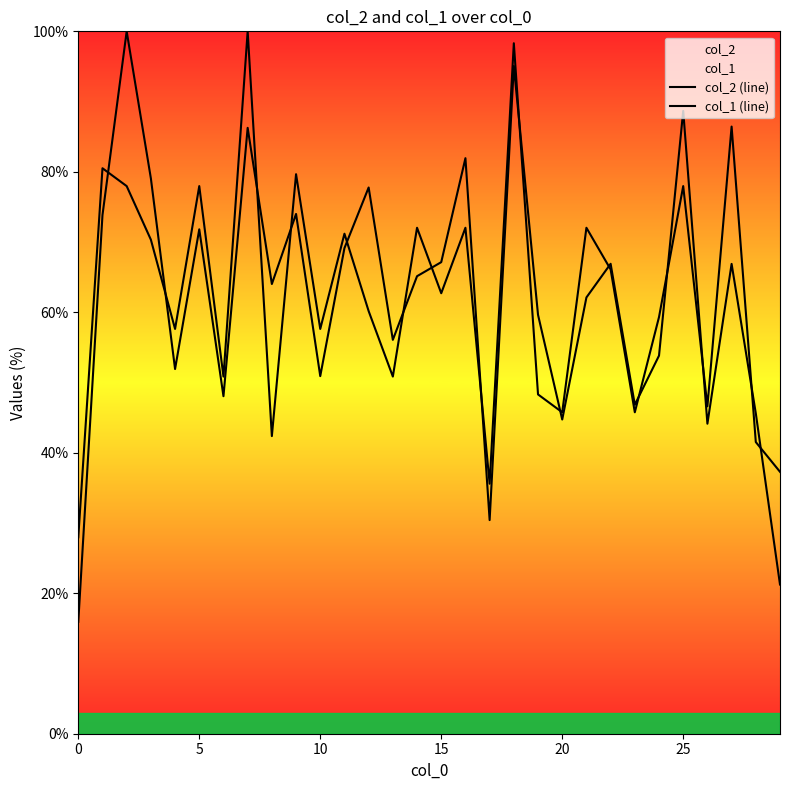

List the series in order of their peak value, lowest first.

col_2 (line), col_1 (line)